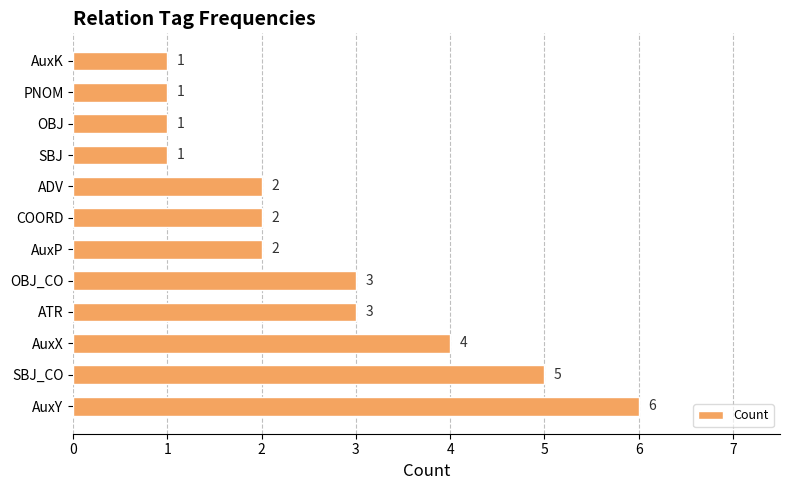

Between OBJ and AuxX, which is larger?

AuxX